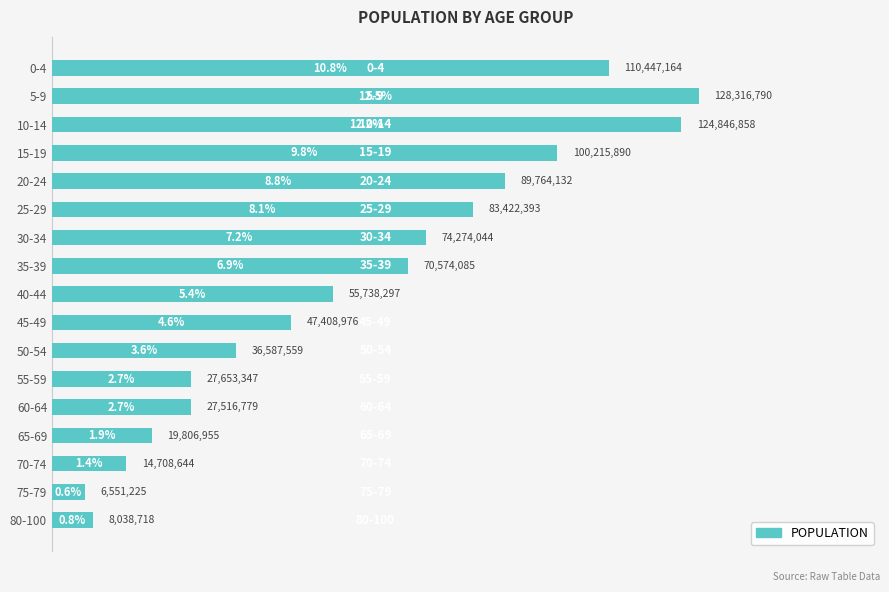

Approximately how many times larger is the value at 30-34 compared to 20-24?

0.8